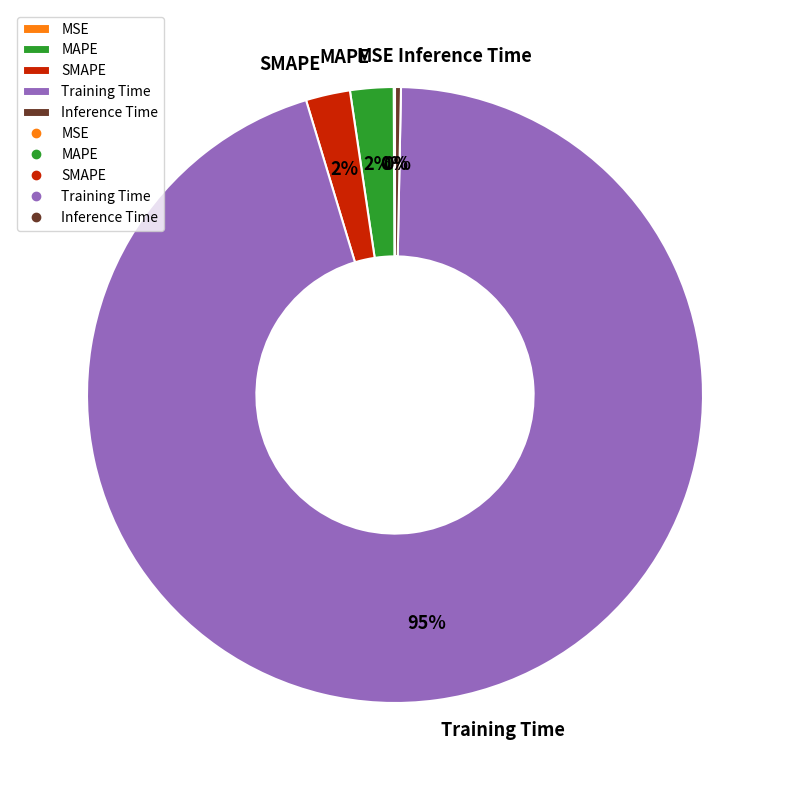

Does MAPE represent more than half of the total?

No